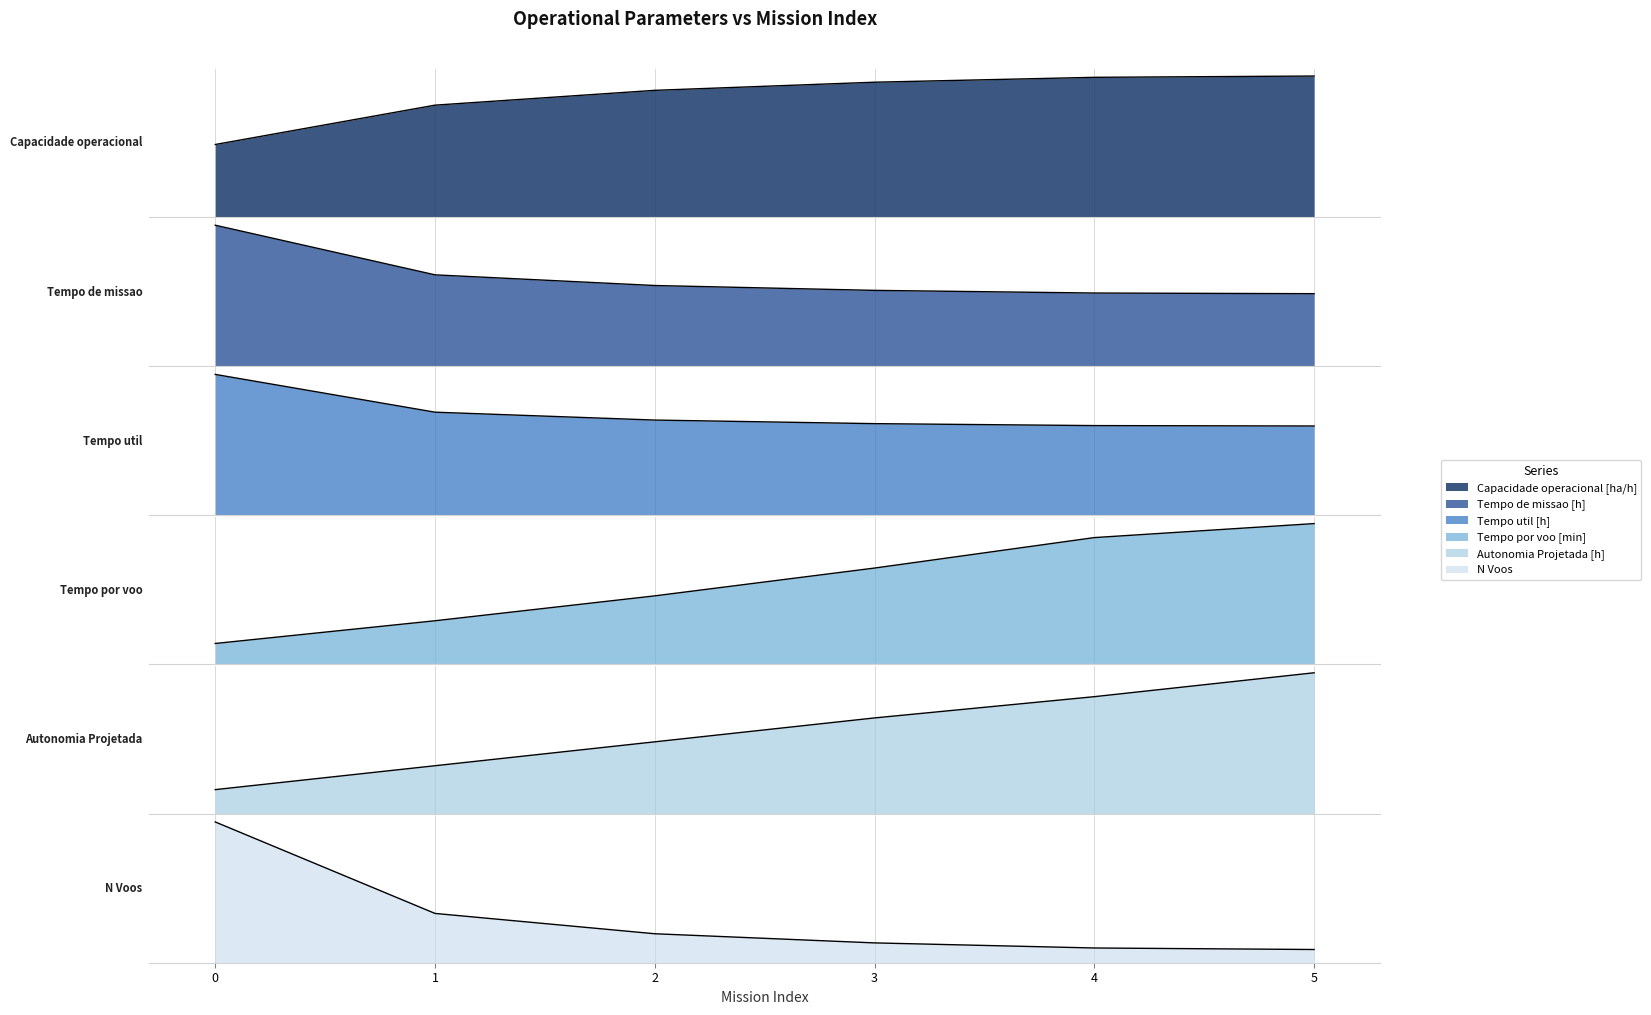

What is the approximate value of Capacidade operacional [ha/h] at 0?

2.5